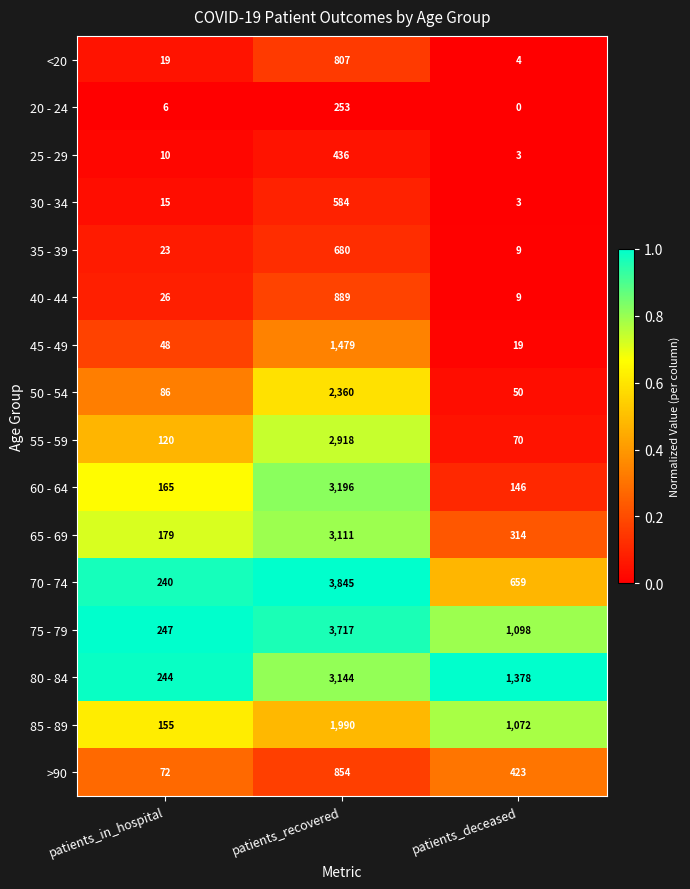

What is the total value across all series at patients_recovered?

30263